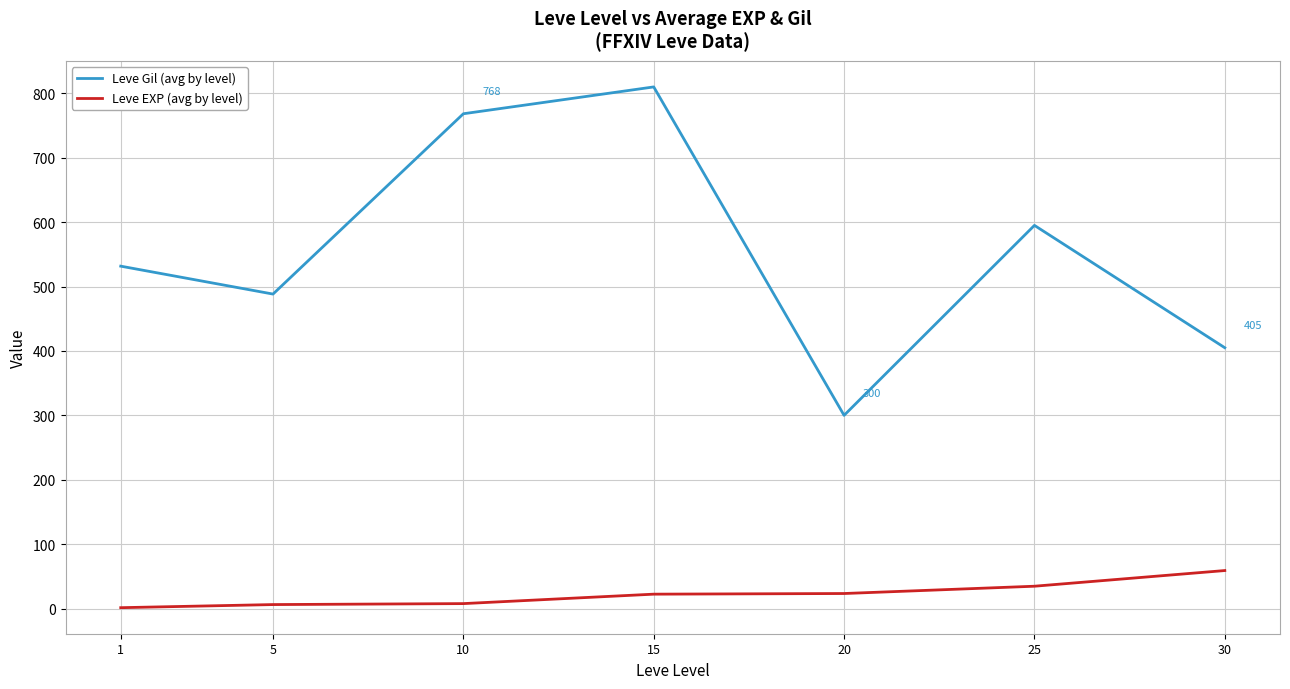

What is the average value of the Leve EXP (avg by level) series?

22.1